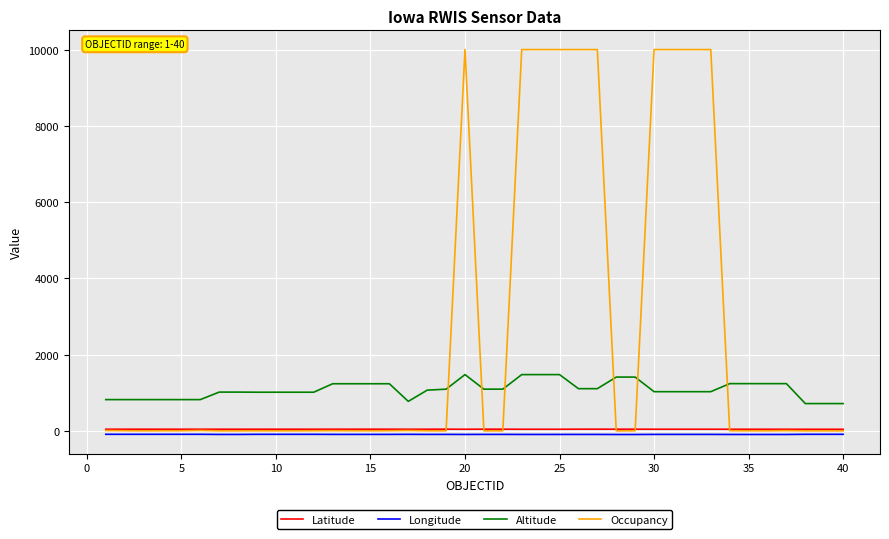

True or false: Occupancy and Longitude intersect in this chart.

False